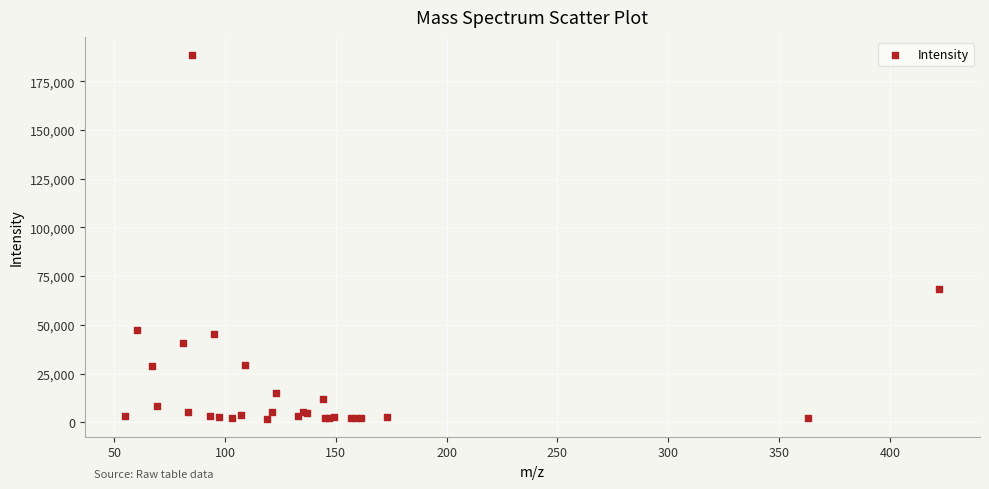

What Y value in the scatter plot is closest to 95161?

68568.0